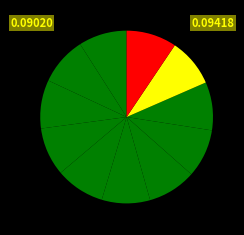

How many slices are in this pie chart?

11